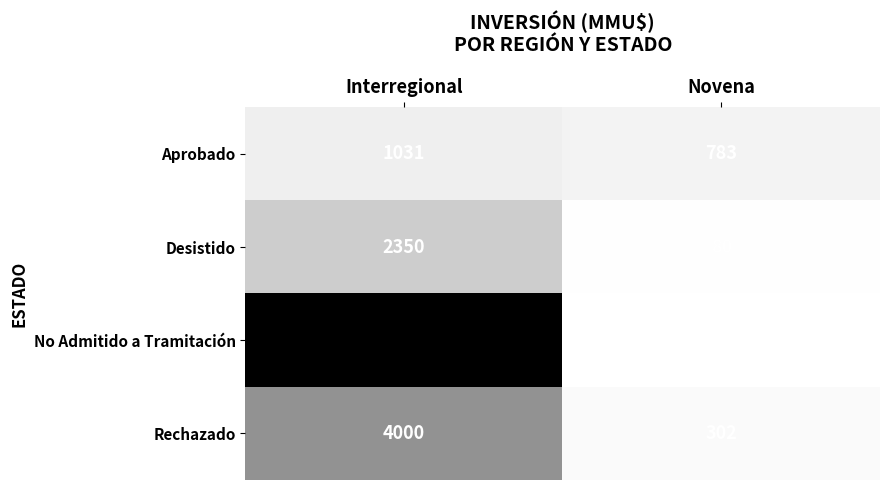

What value does the Rechazado series have at Novena?

302